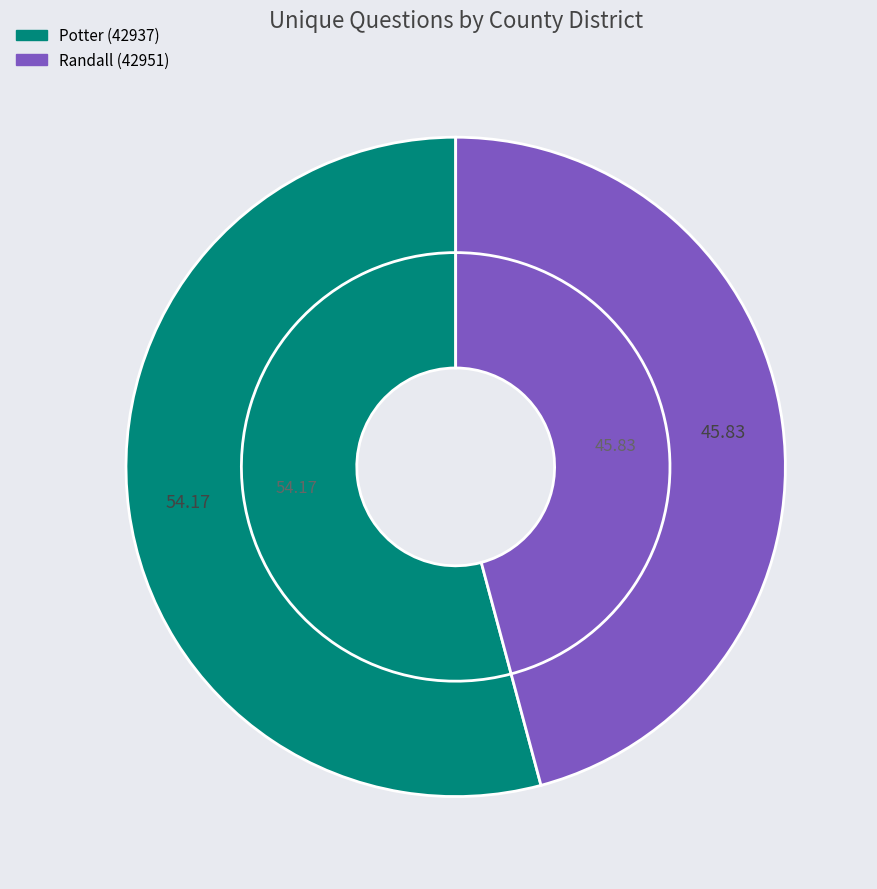

Combined, what portion of the pie is Potter (42937) and Randall (42951)?

100.0%